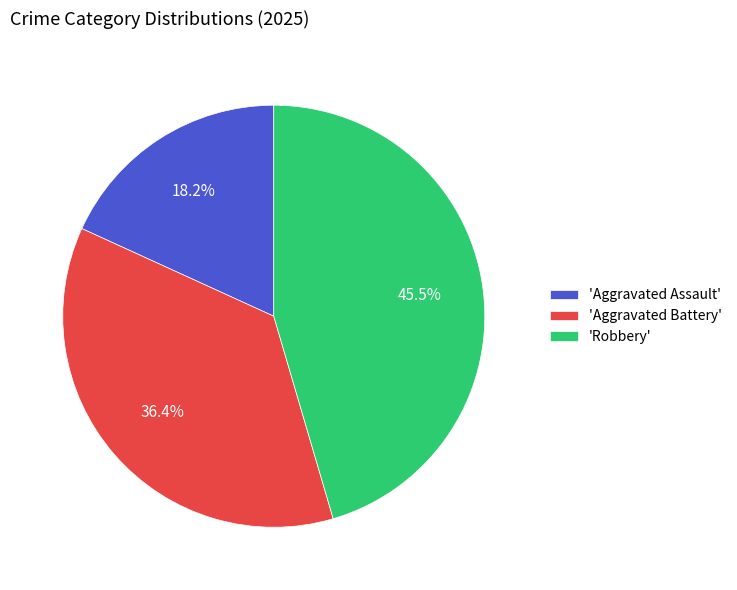

Is there a majority slice in this chart?

No